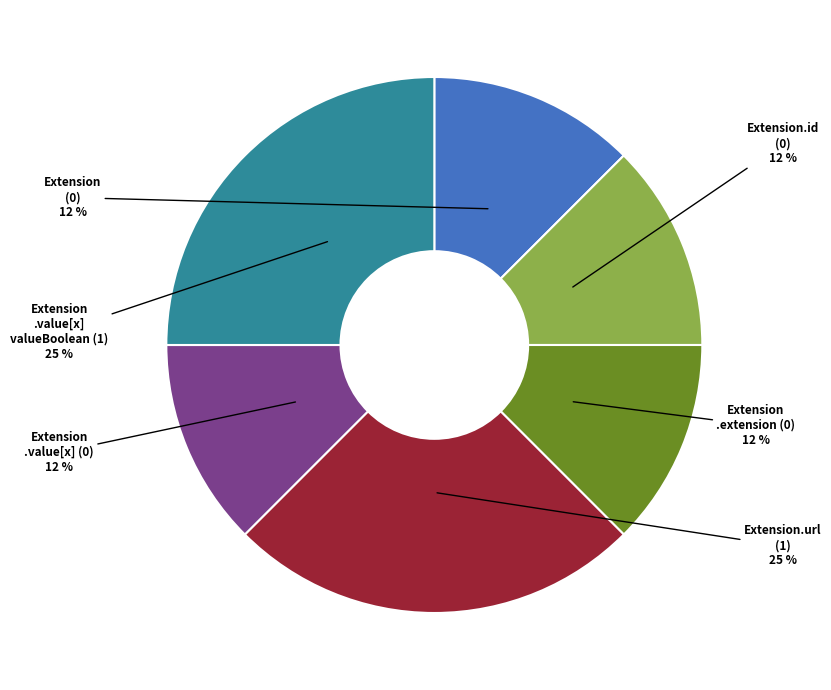

To the nearest percent, what is the average slice percentage?

17%